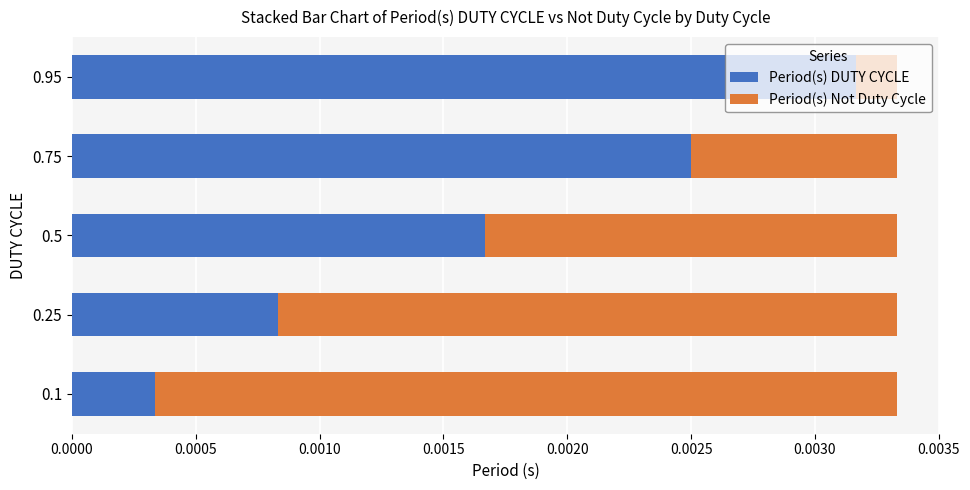

Which category has the highest value in the Period(s) DUTY CYCLE series?

0.95